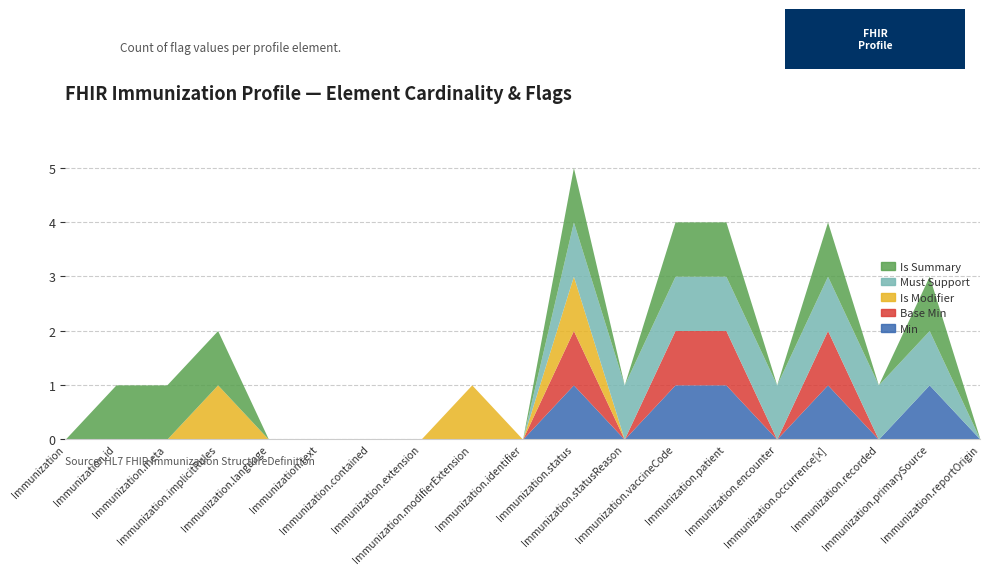

Which series has the largest total across all categories?

Must Support